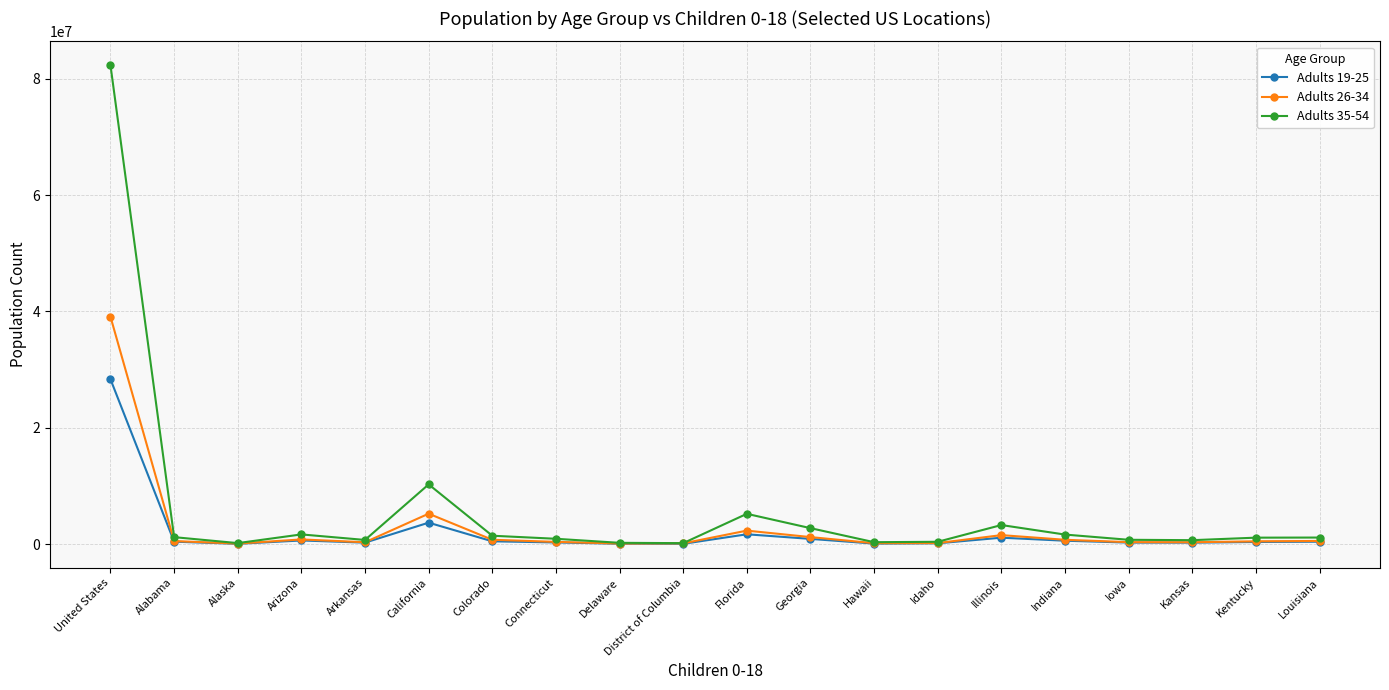

Which series has the largest range (max minus min)?

Adults 35-54